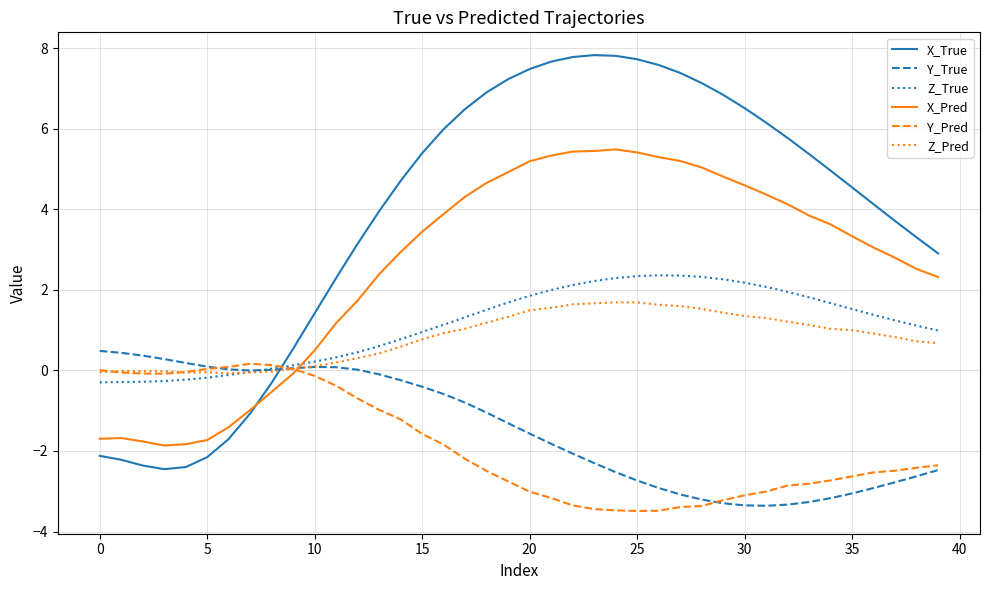

Which series has the largest total across all categories?

X_True